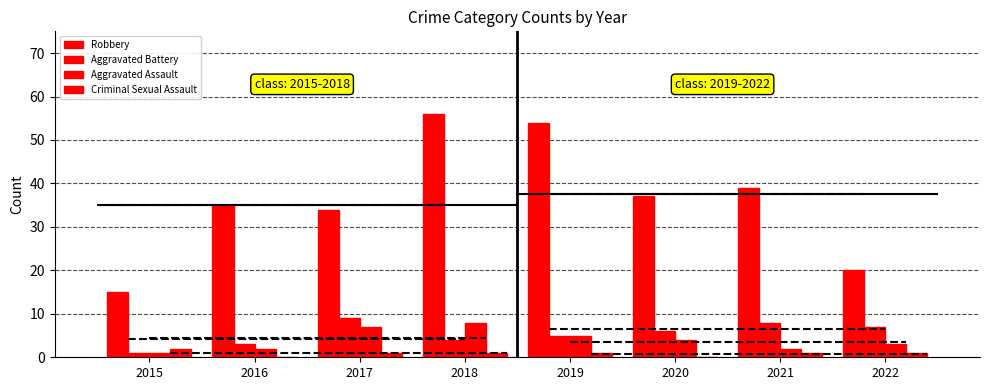

How many Aggravated Battery values are between 4 and 8?

5